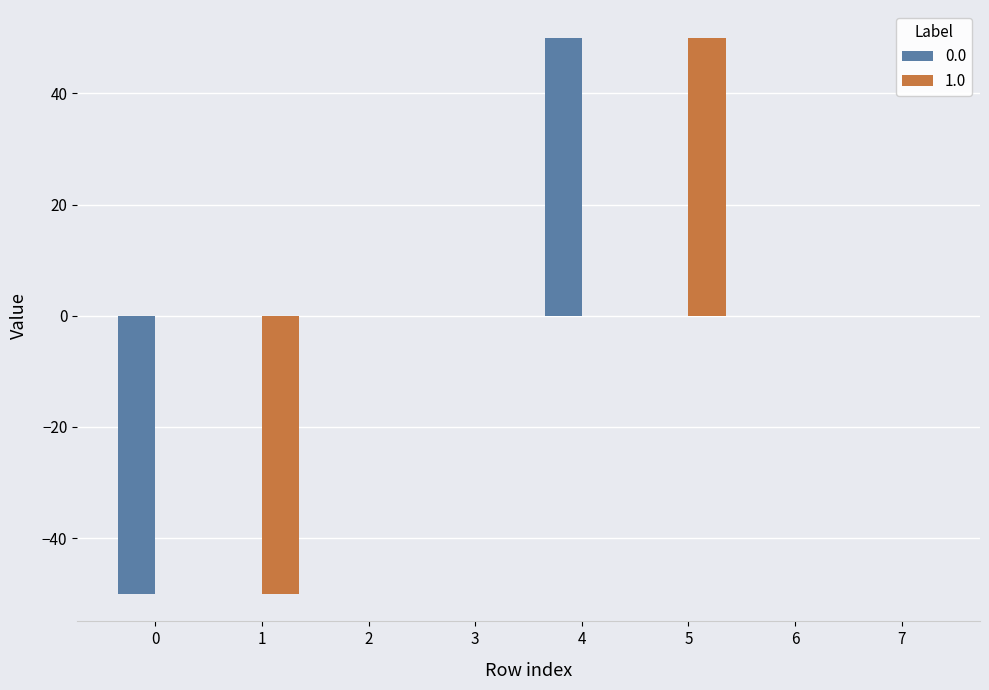

At which label does 1.0 reach its peak?

5